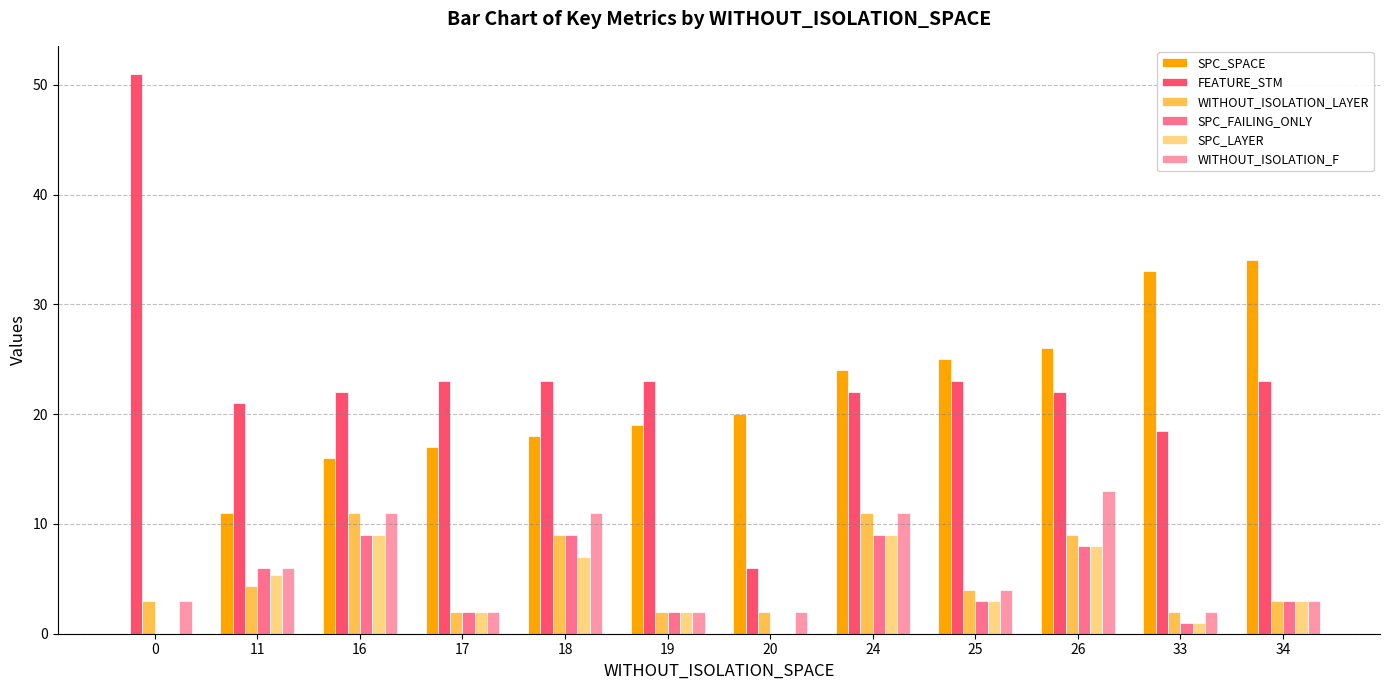

Does the chart contain stacked bars?

No